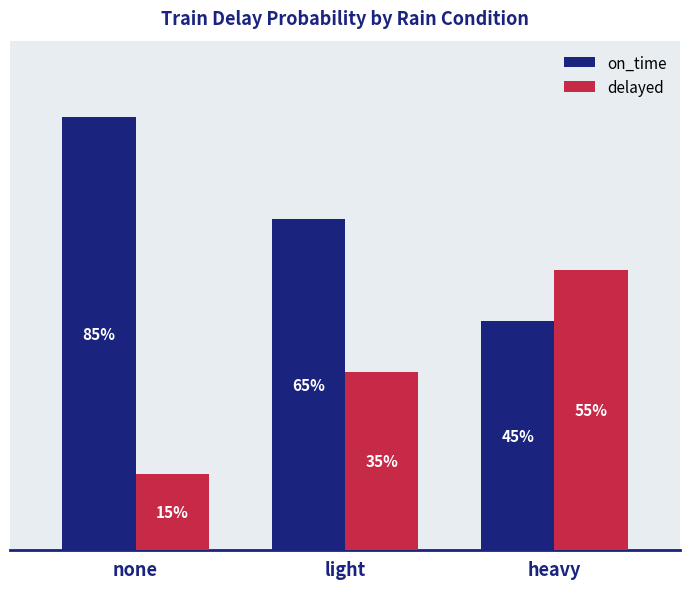

Which series changed the most between none and light?

delayed